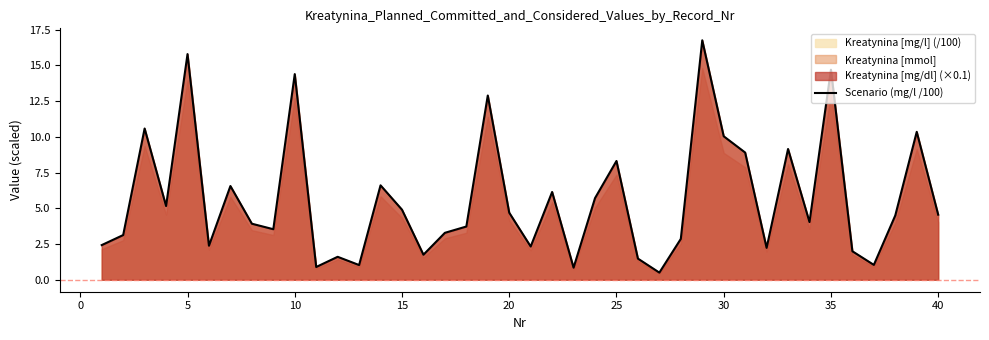

Does the chart have visible grid lines?

No